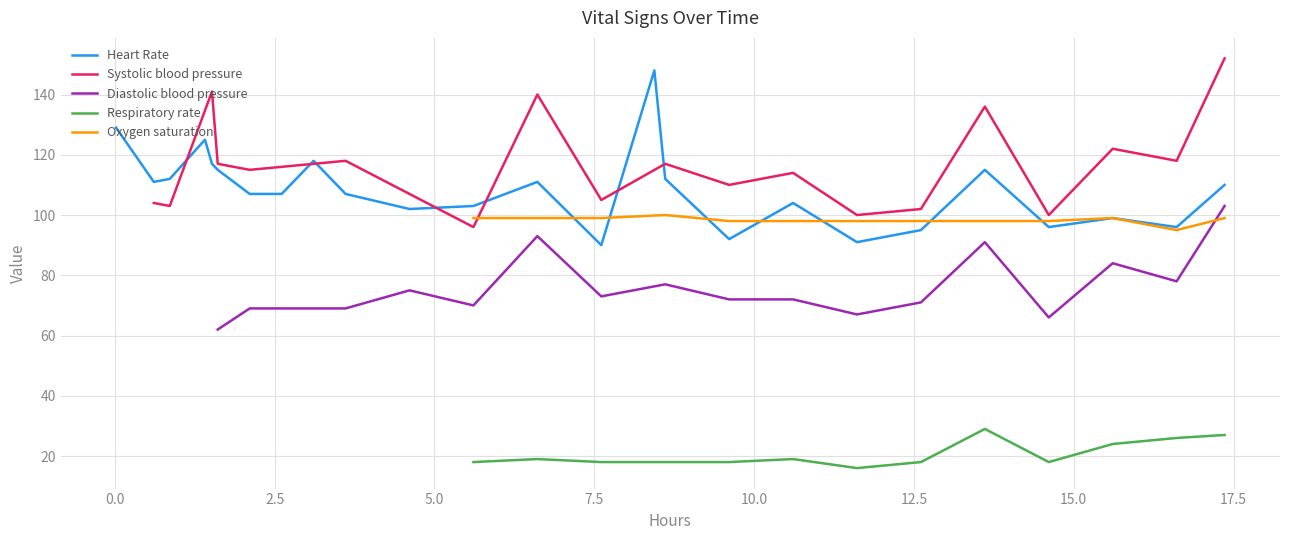

What is the lowest value of the Respiratory rate series?

16